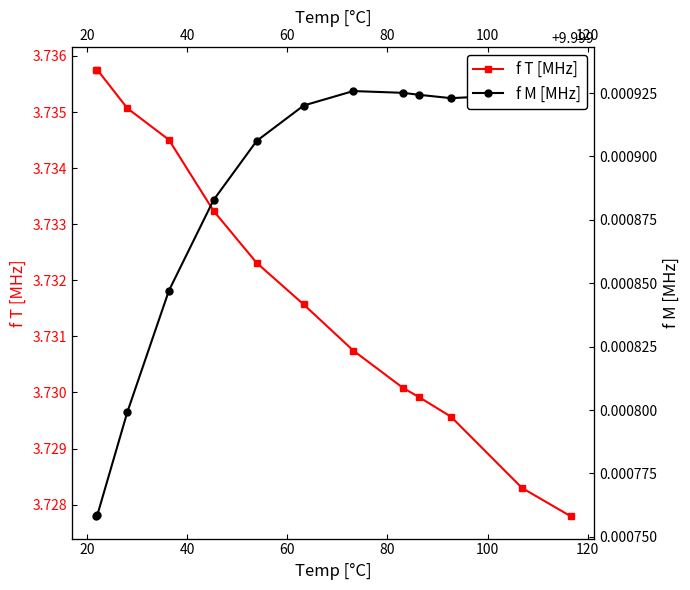

Is the value of f M [MHz] at 40 greater than the value of f T [MHz] at 100?

Yes